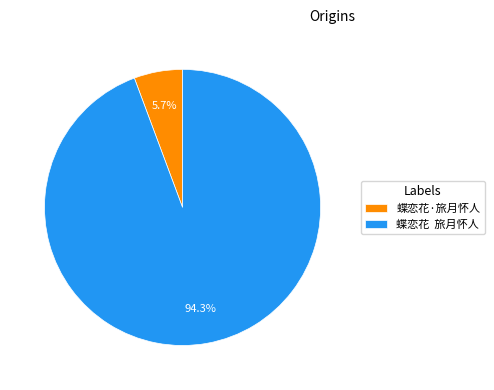

What portion of the pie excludes 蝶恋花·旅月怀人?

94.3%